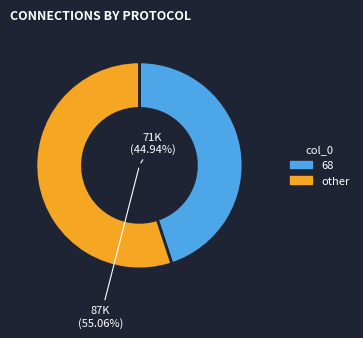

Is 10 the majority of the pie?

No